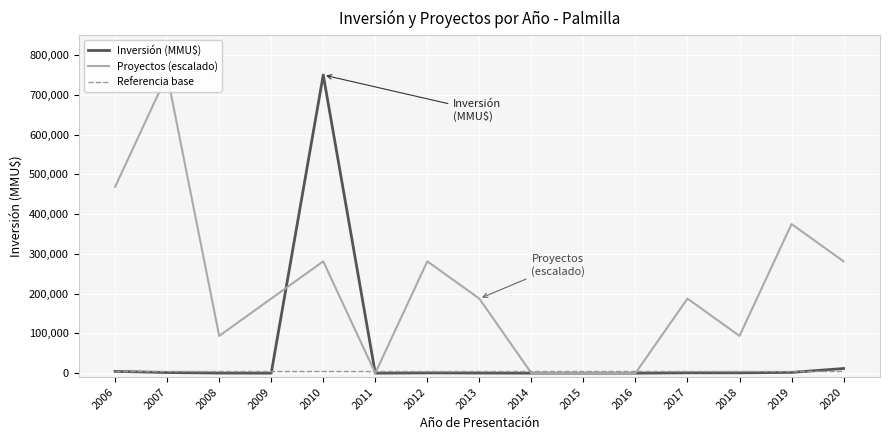

Is it true that Referencia base equals 8427 at 2009?

False